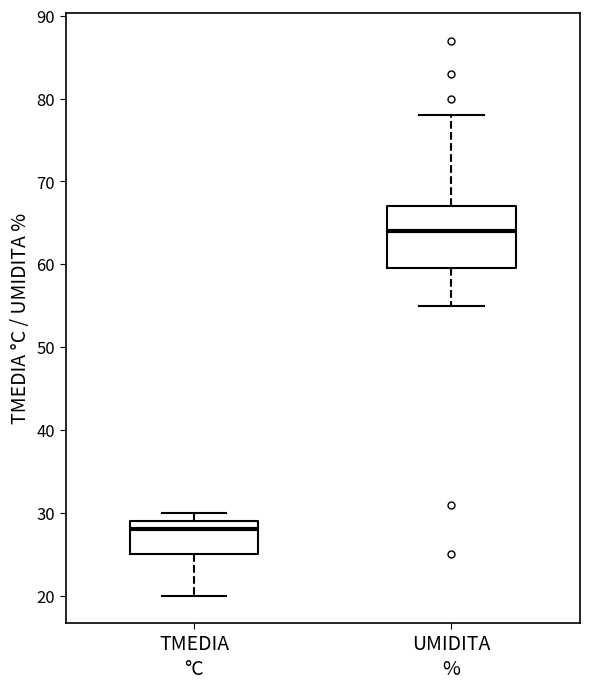

Where does the lower whisker of the box for UMIDITA % end on the y-axis? The values are not printed on the chart, so give them approximately, as read against the axis.

55